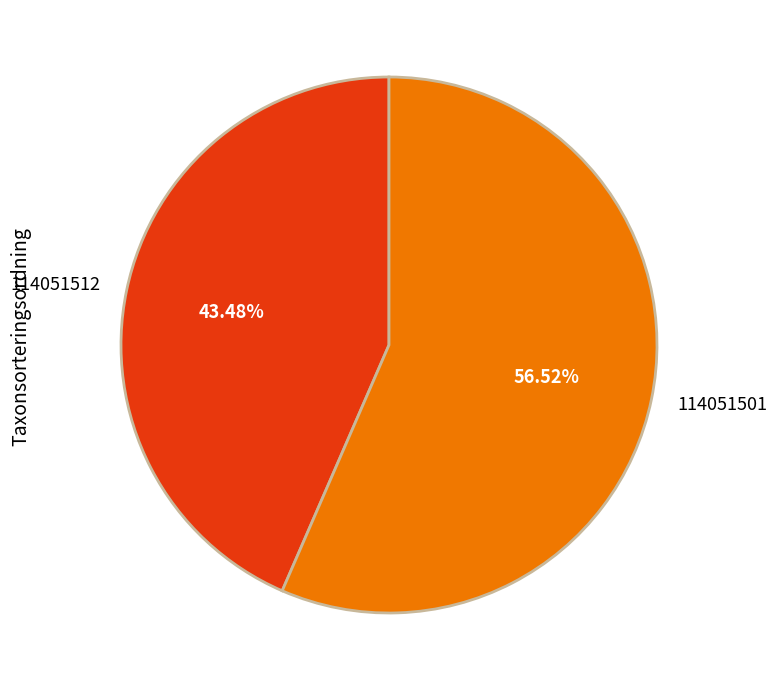

The 114051501 slice represents 43% of the pie. True or false?

False